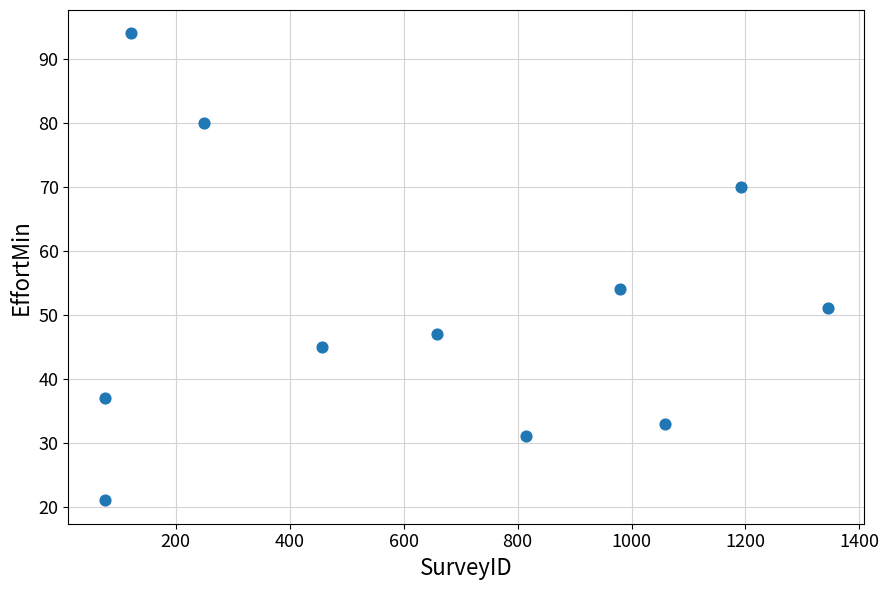

What Y value in the scatter plot is closest to 57?

54